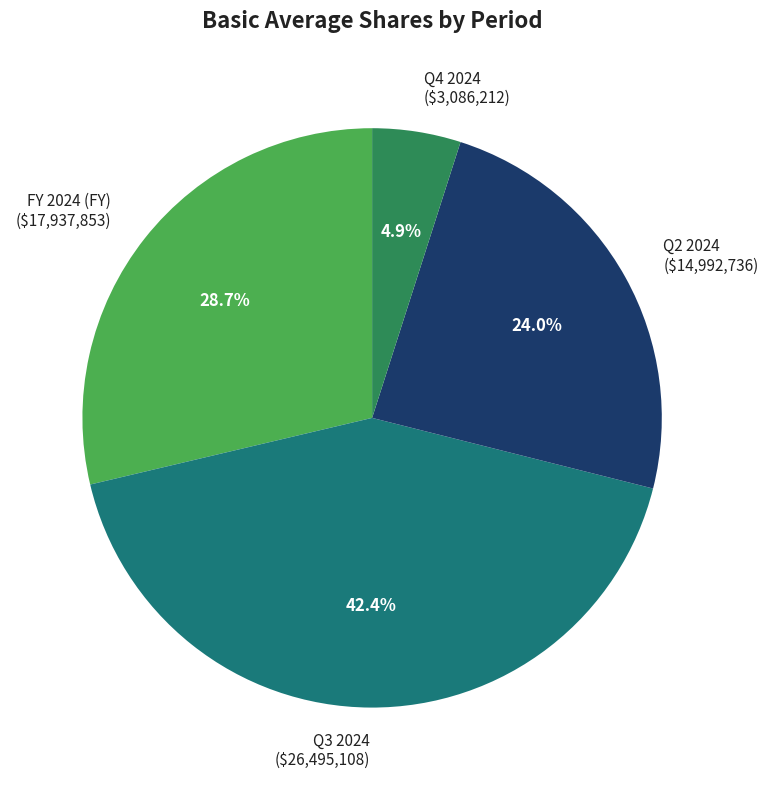

Count the number of slices in the pie.

4